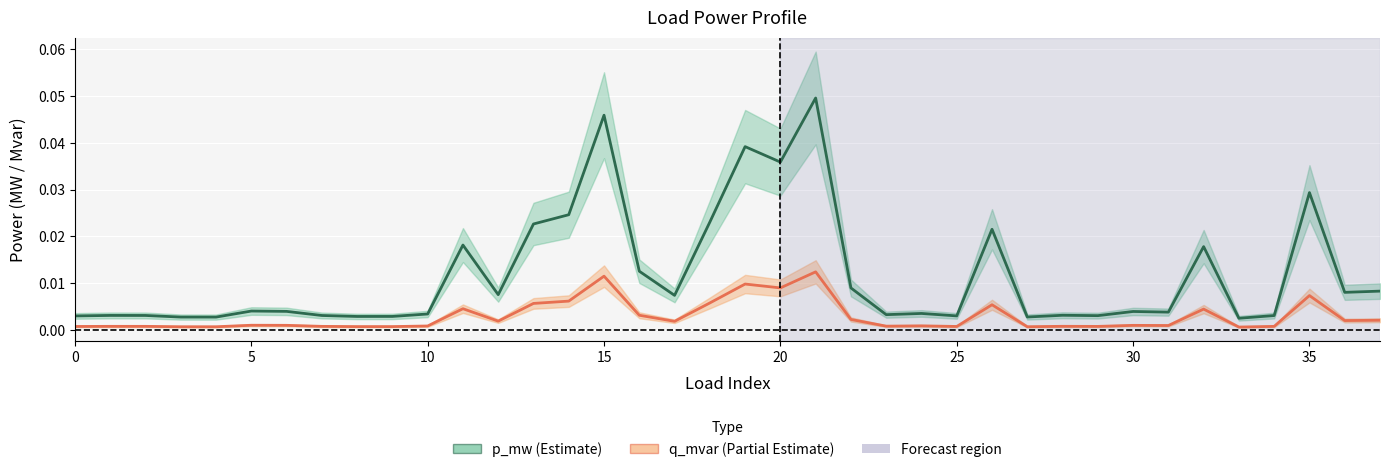

Between 25 and 36, which is larger?

36